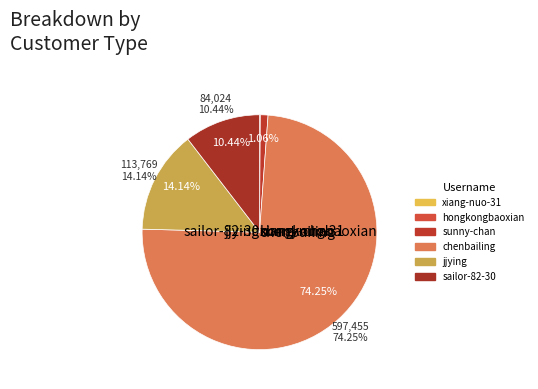

Between jjying and sunny-chan, which is larger?

jjying